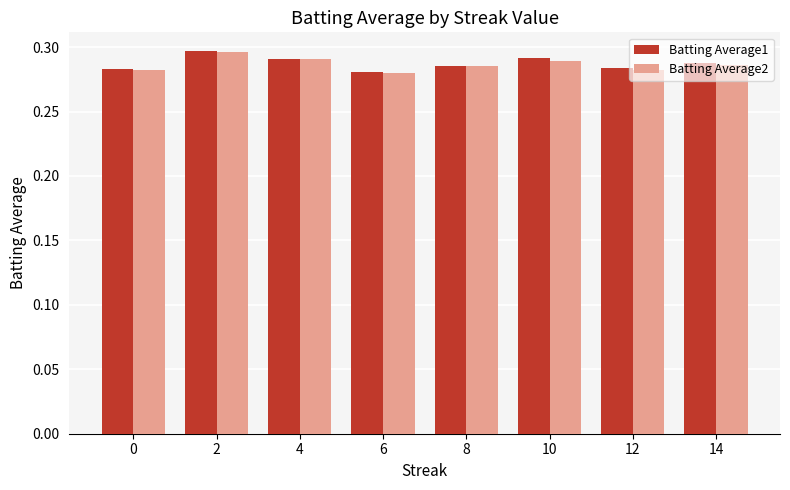

The value of Batting Average1 at 8 is 0.5. True or false?

False